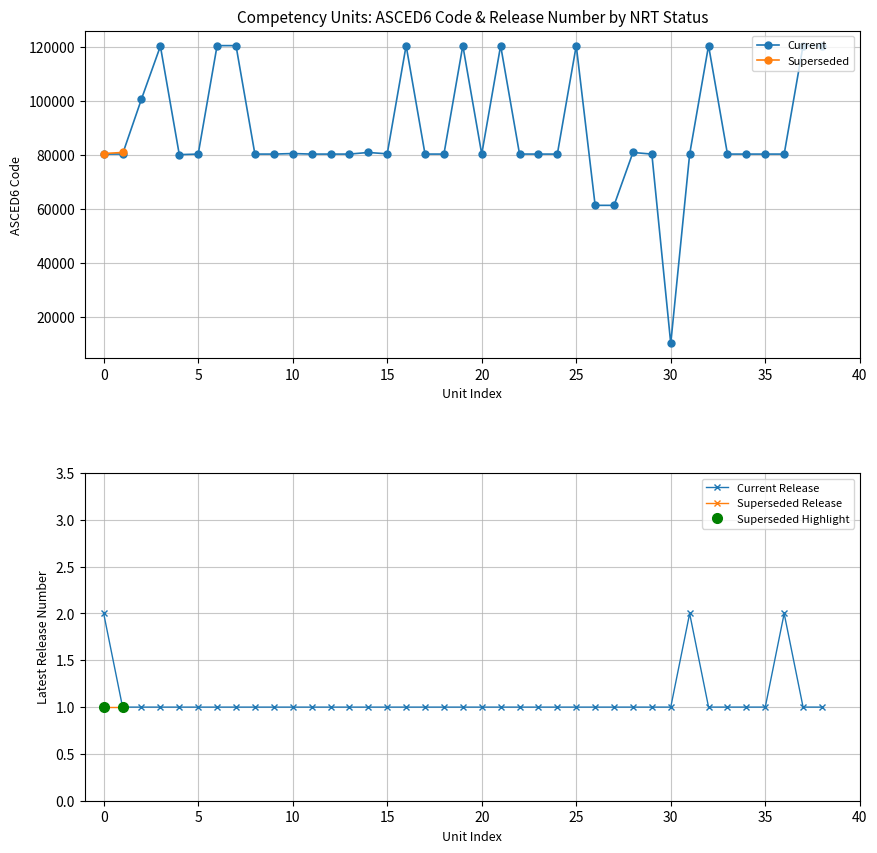

What is the smallest value displayed?

10103